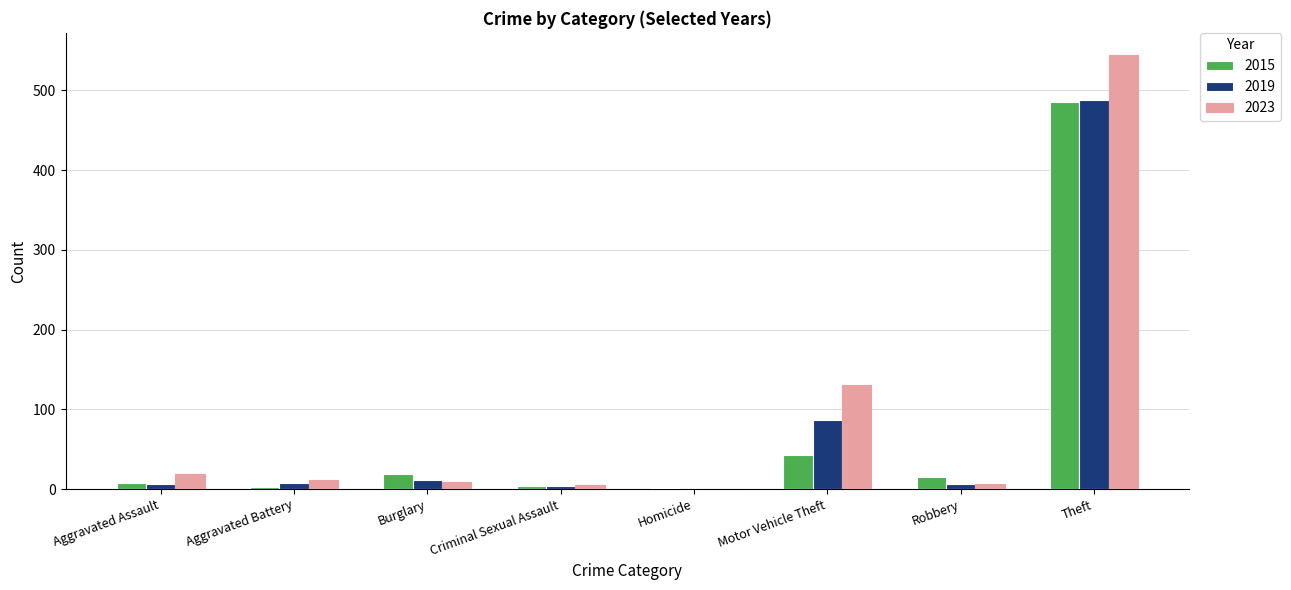

What is the sum of all 2015 values?

578